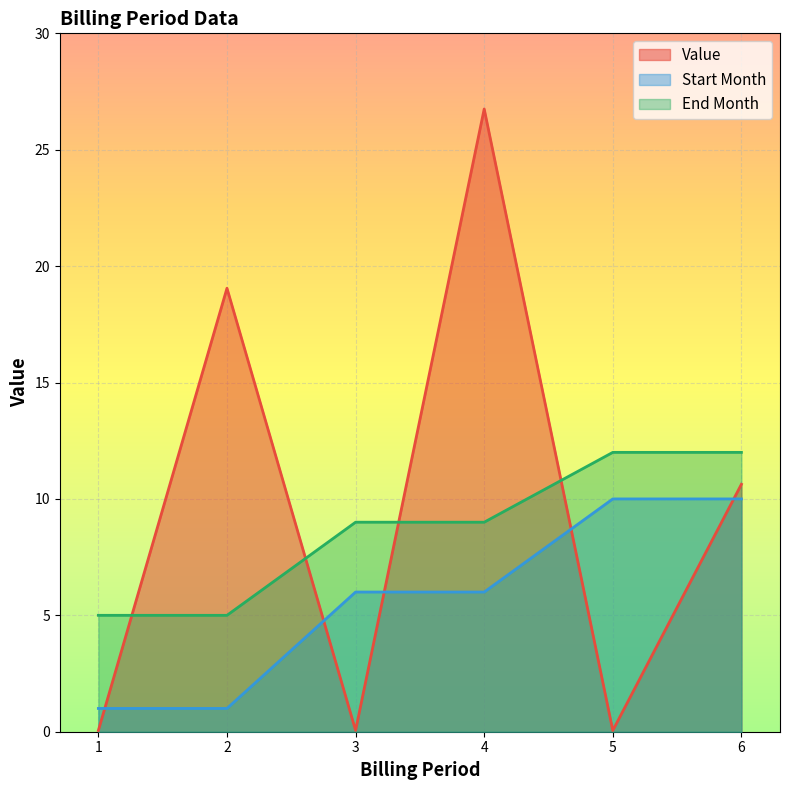

At which label is End Month closest to 8?

3